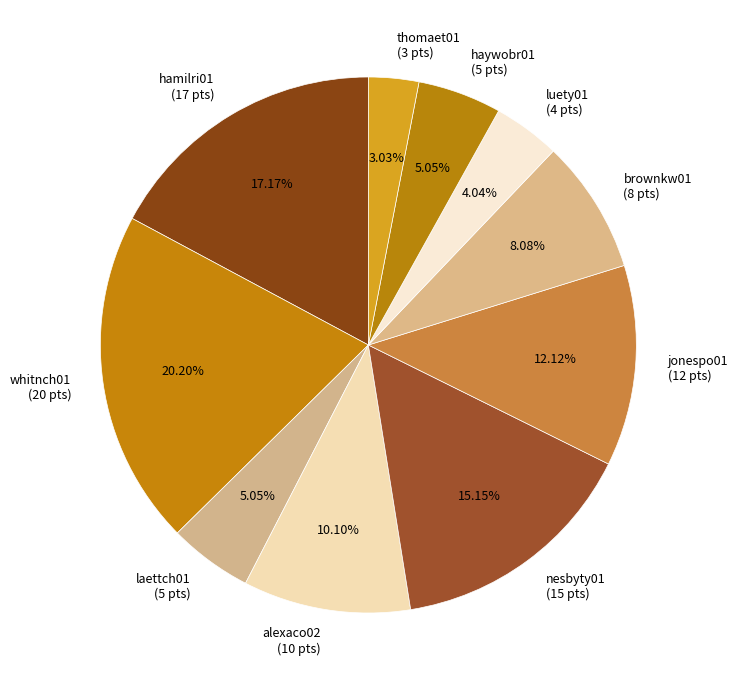

To the nearest percent, what portion does whitnch01 represent?

20%